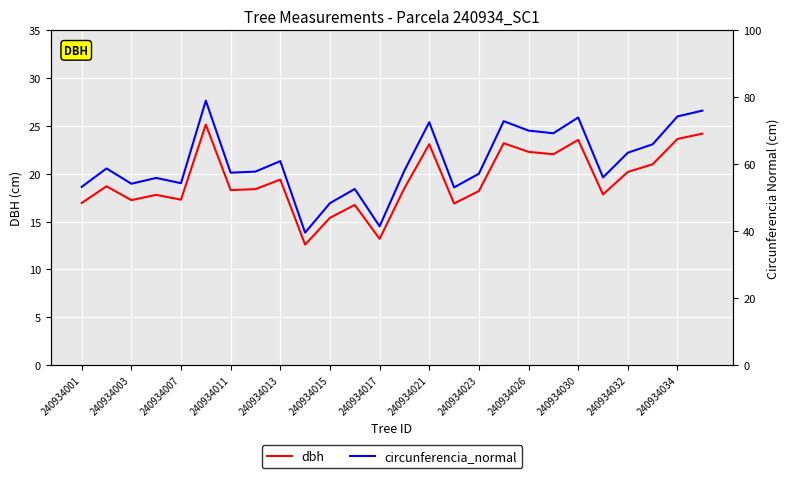

What is the minimum value for dbh?

12.6